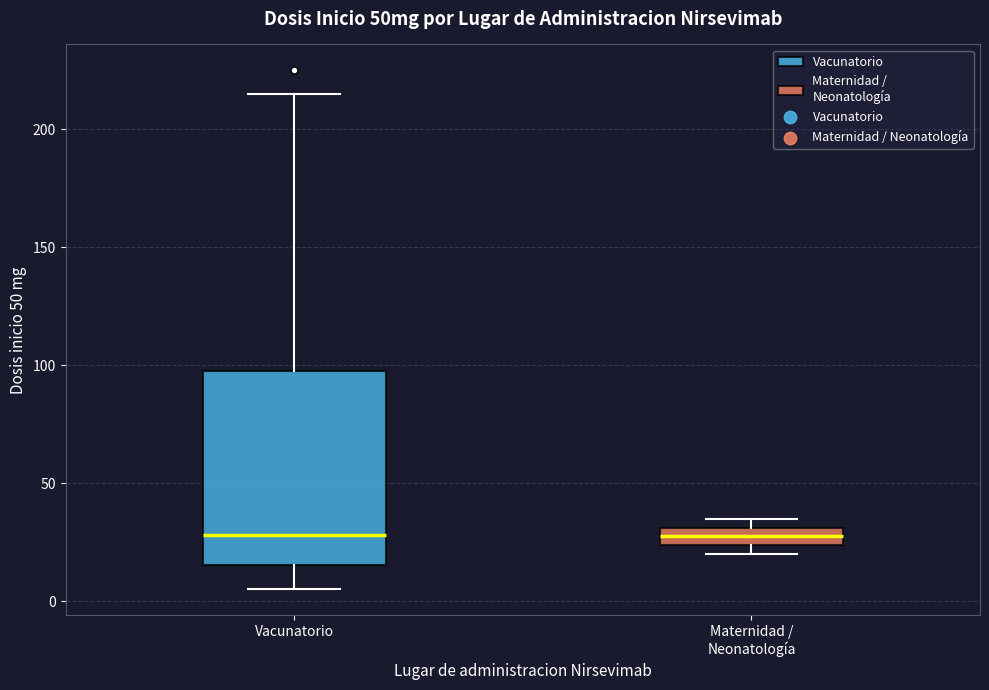

Which box is the tallest, from its lower edge to its upper edge?

Vacunatorio